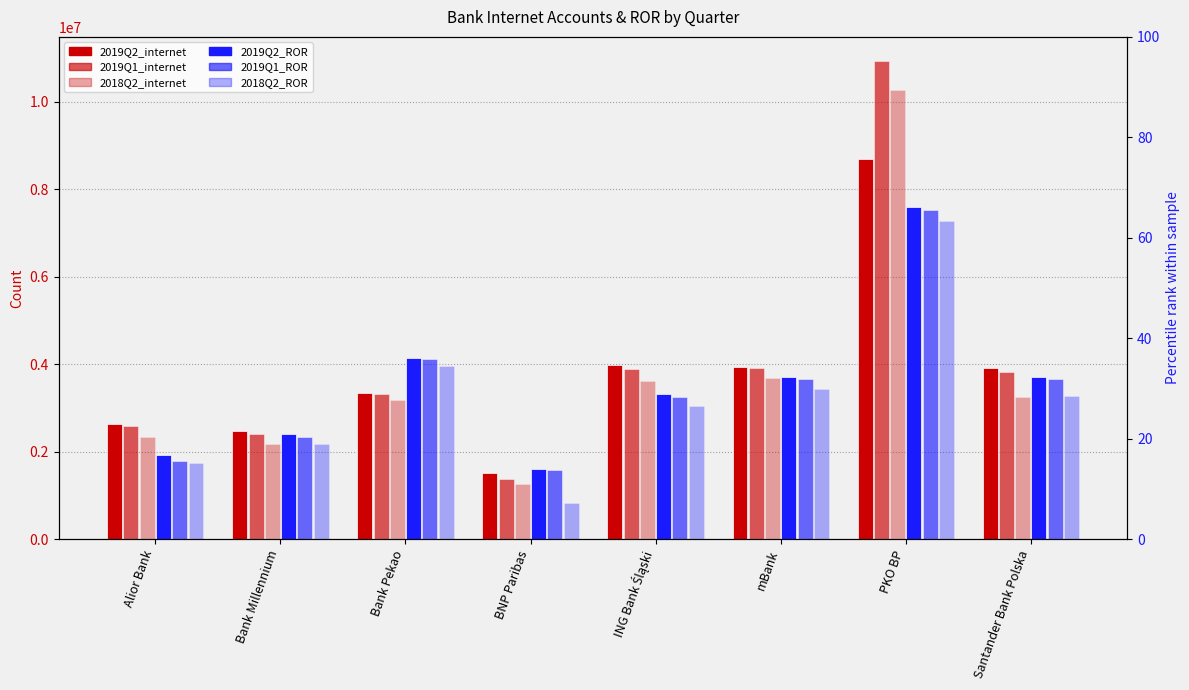

True or false: 2019Q2_ROR has a value of 4144608 at Bank Pekao.

True